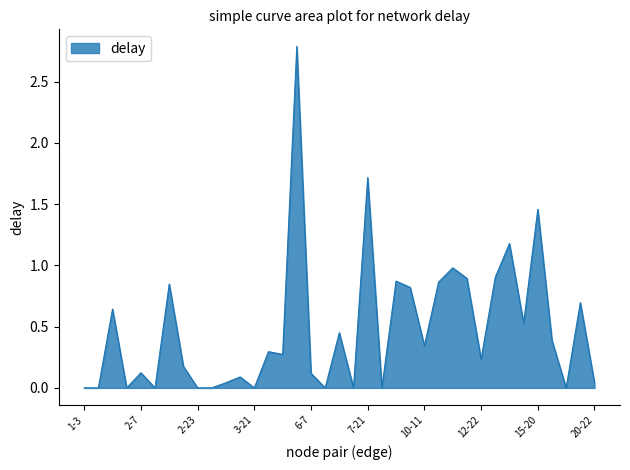

What is the maximum value shown in the chart?

2.8